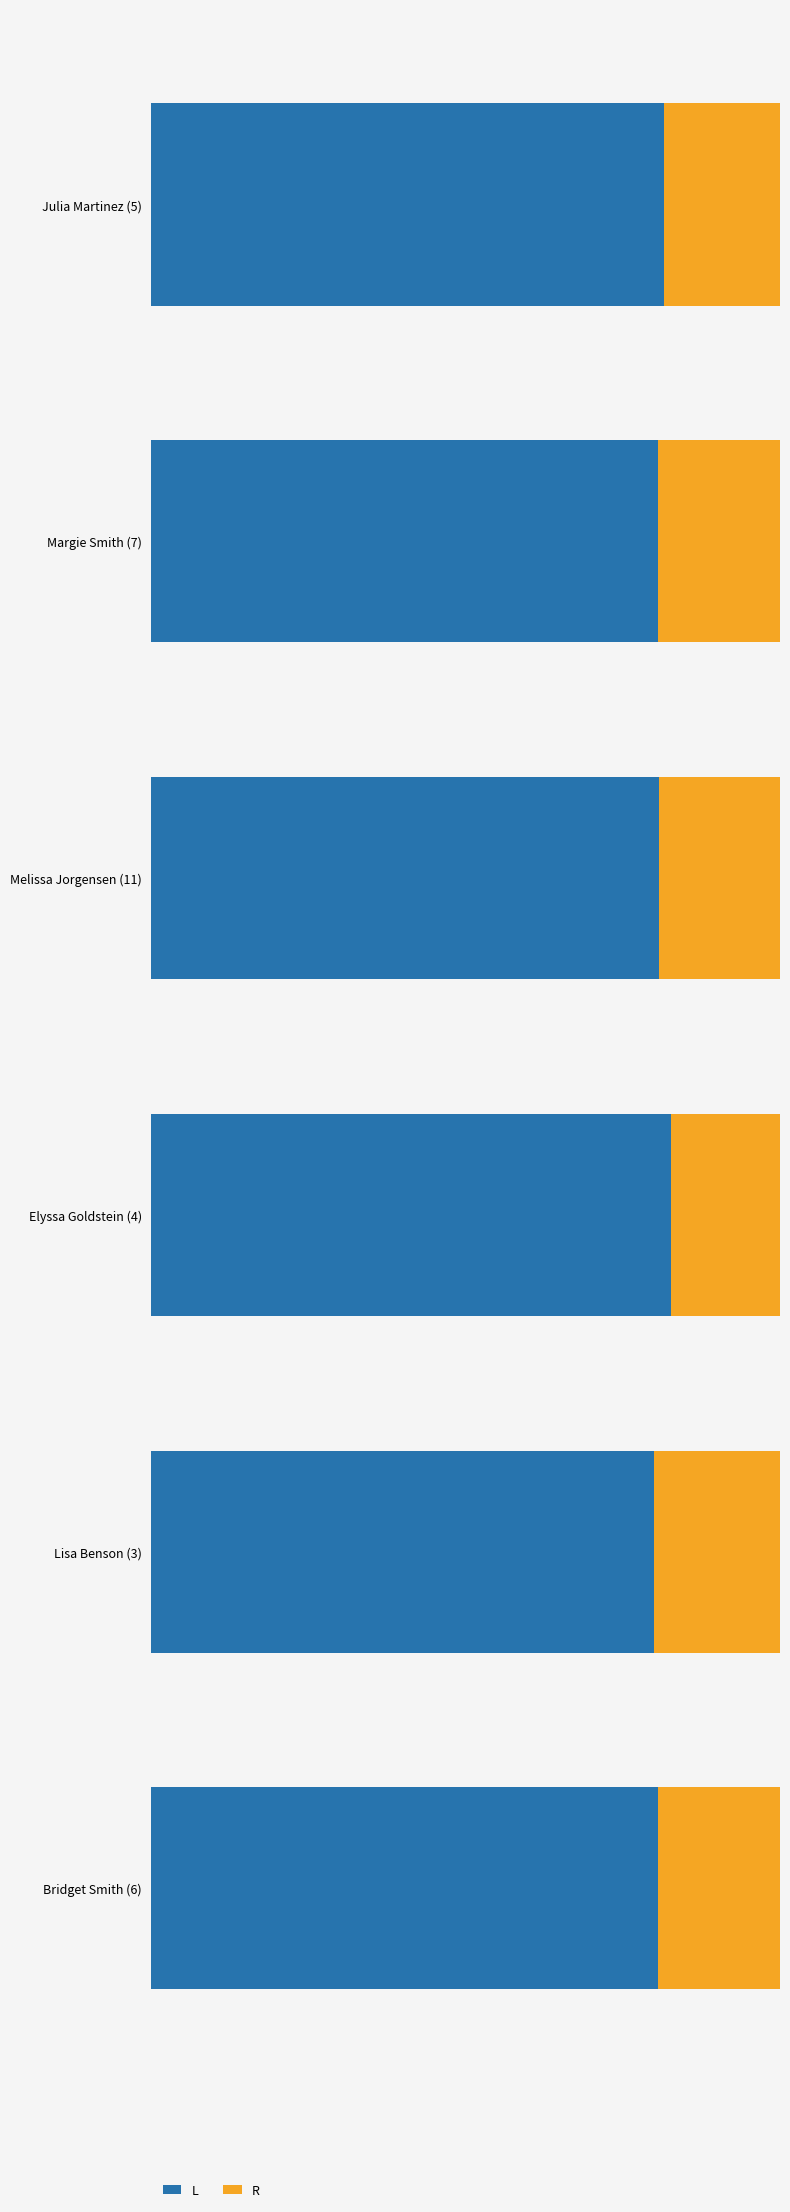

What are all the series names shown in the legend?

L, R